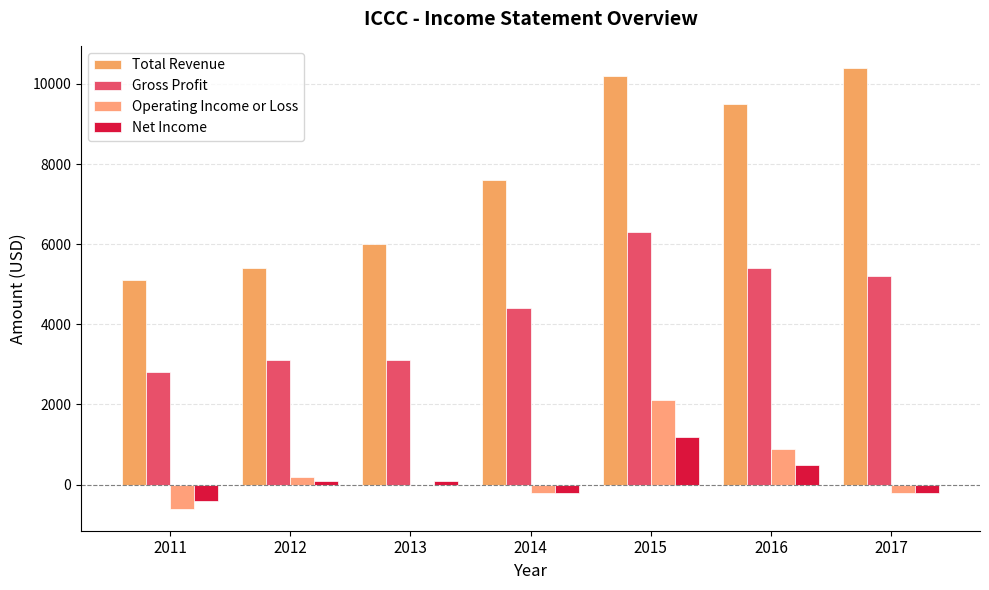

Between 2012 and 2014, which is larger?

2014